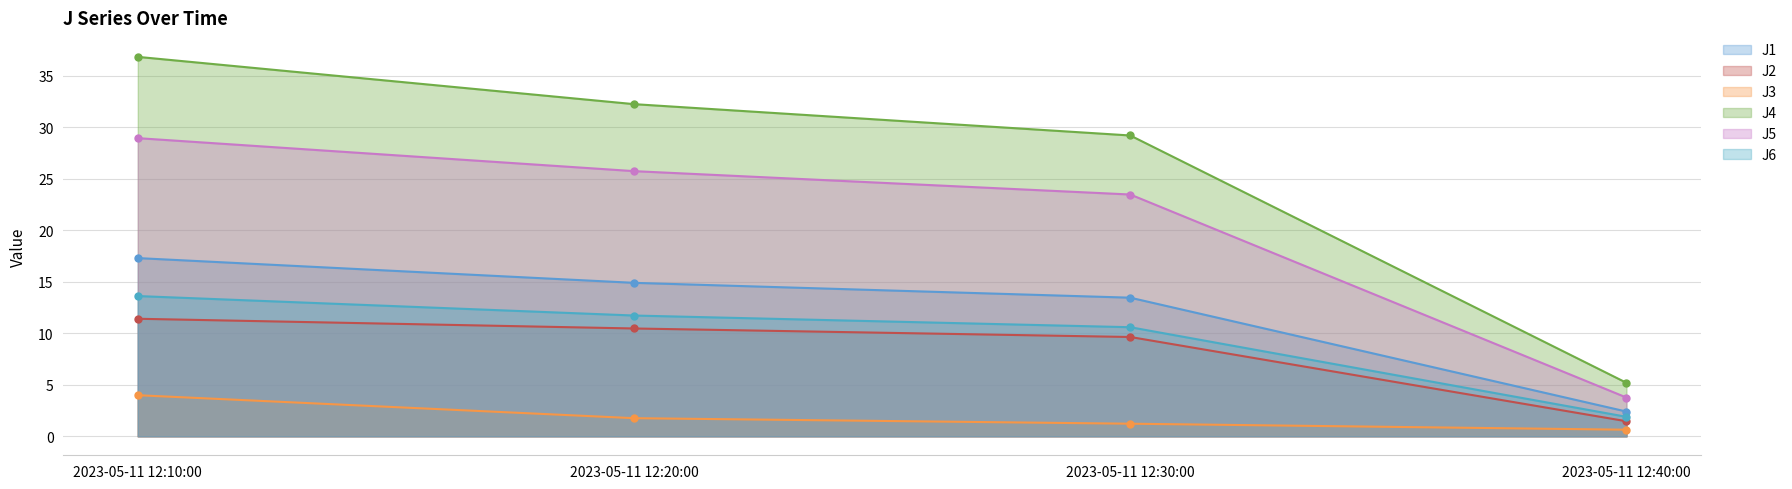

What is the total value across all series at 2023-05-11 12:20:00?

96.8